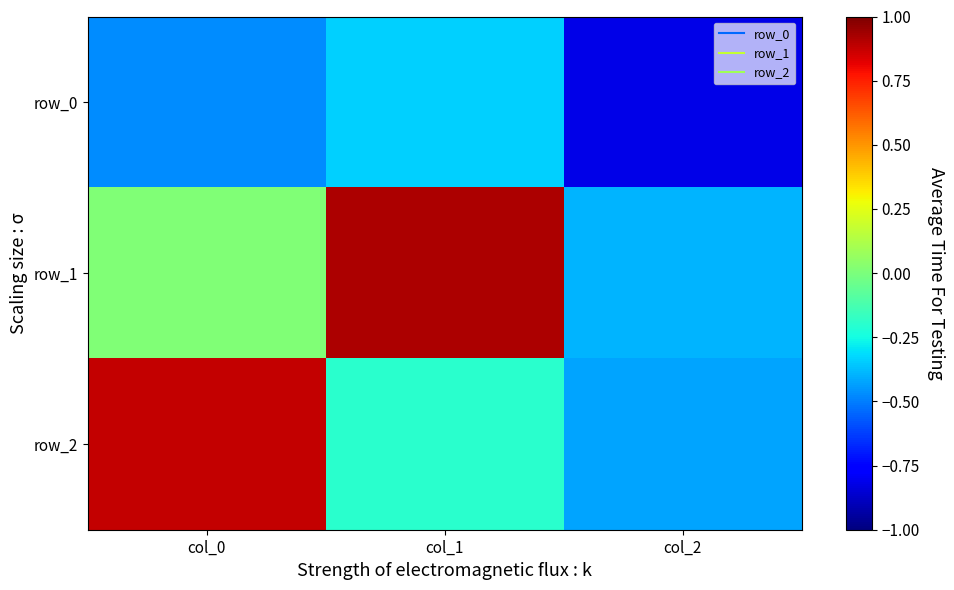

What is the difference between the row_1 values at col_2 and col_0?

0.4